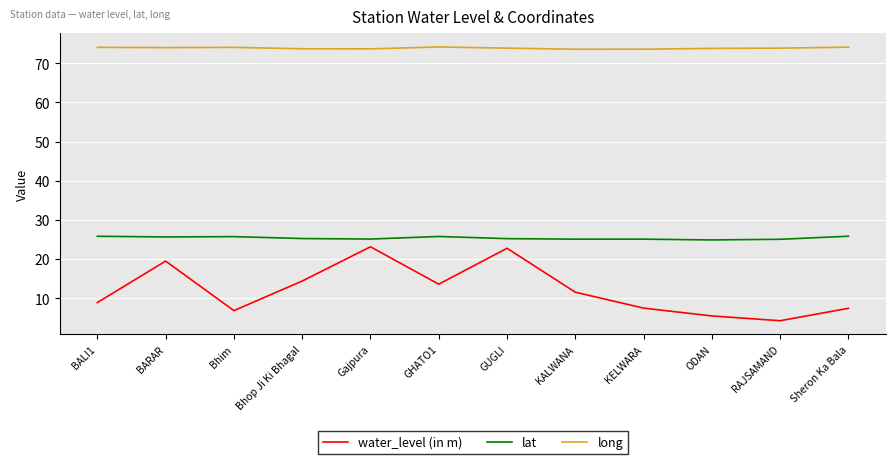

Between Bhop Ji Ki Bhagal and Sheron Ka Bala, which series saw the biggest shift?

water_level (in m)